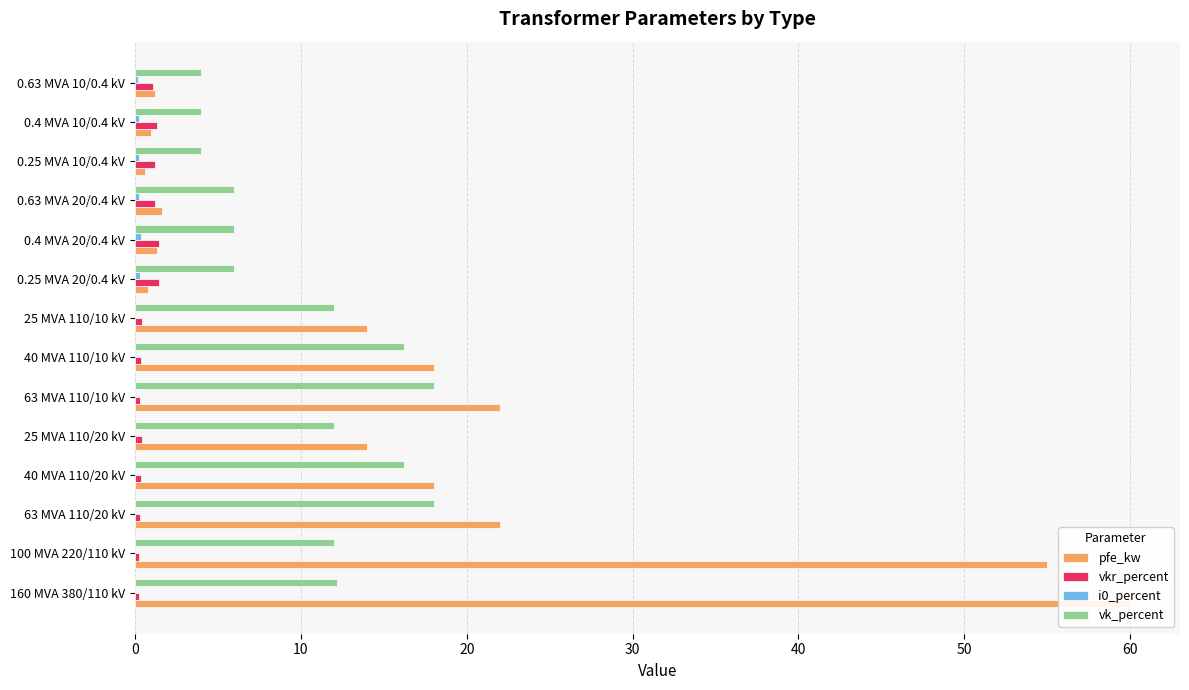

What is the maximum value for vkr_percent?

1.4